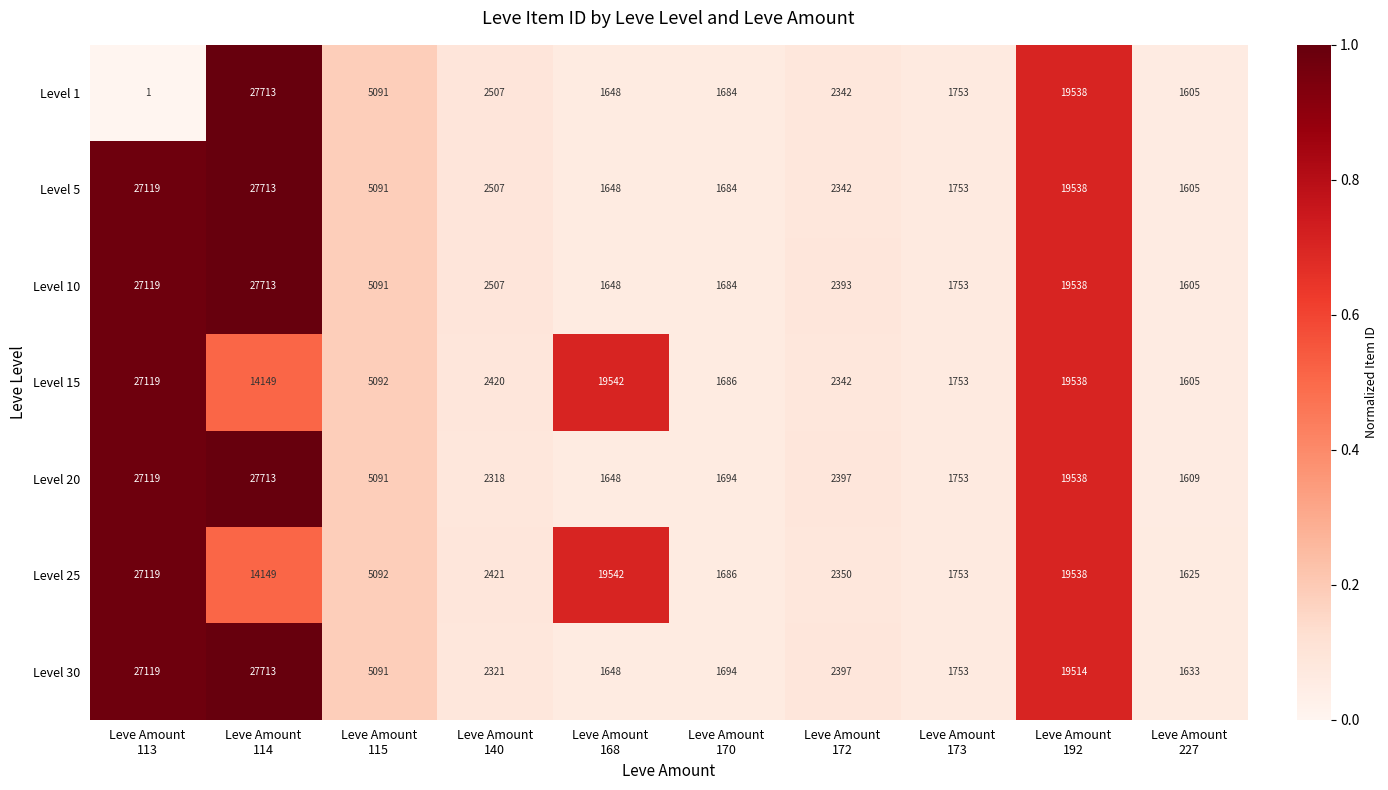

What is the highest value of the Level 30 series?

27713